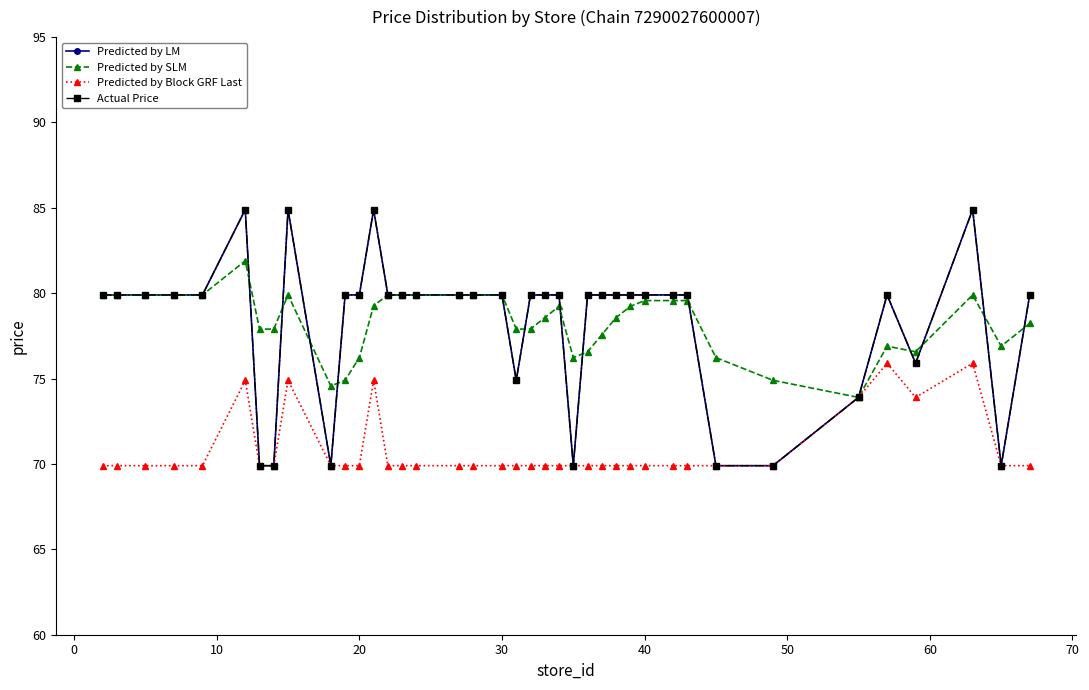

What is the difference between the second highest and second lowest values in the Predicted by LM series?

15.0